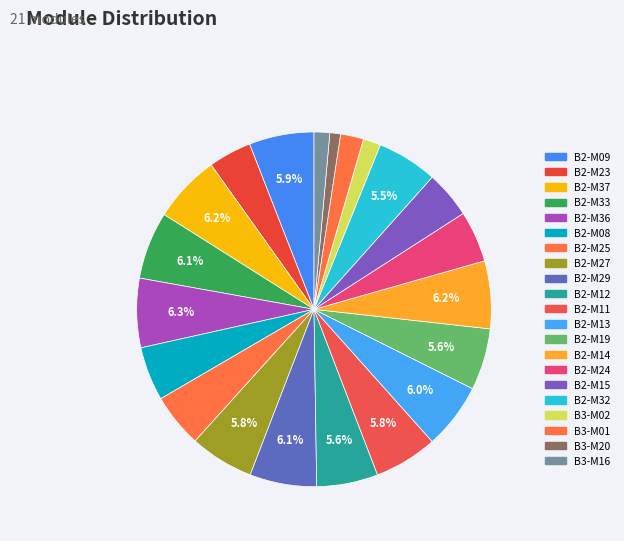

How many slices are in this pie chart?

21